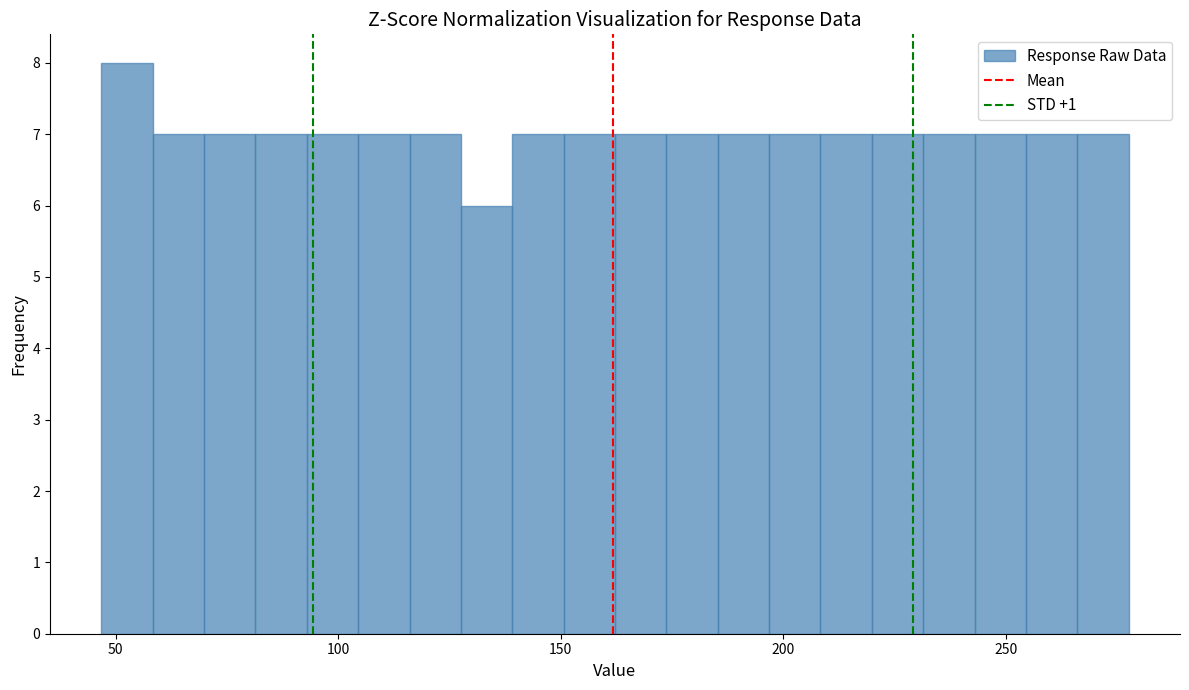

Read against the x-axis, roughly where is the centre of the tallest bar?

55